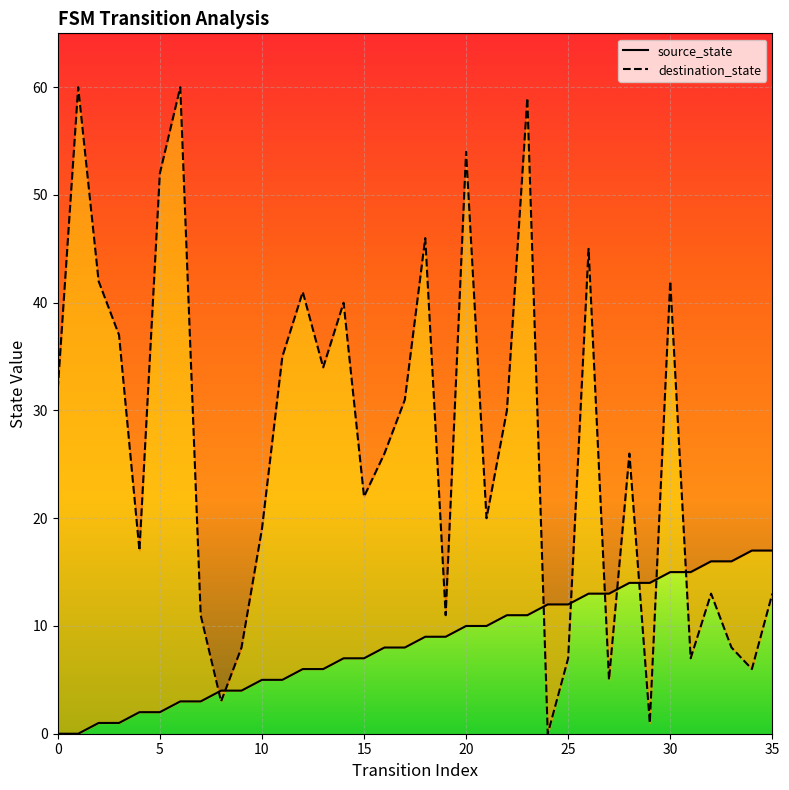

Rank the categories by source_state value from lowest to highest.

0, 1, 2, 3, 4, 5, 6, 7, 8, 9, 10, 11, 12, 13, 14, 15, 16, 17, 18, 19, 20, 21, 22, 23, 24, 25, 26, 27, 28, 29, 30, 31, 32, 33, 34, 35